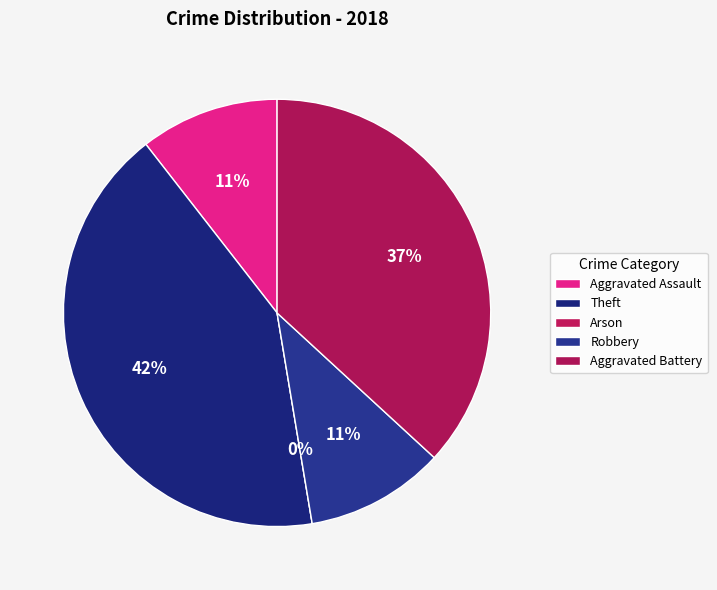

To the nearest percent, what percentage of the pie is Aggravated Assault?

11%